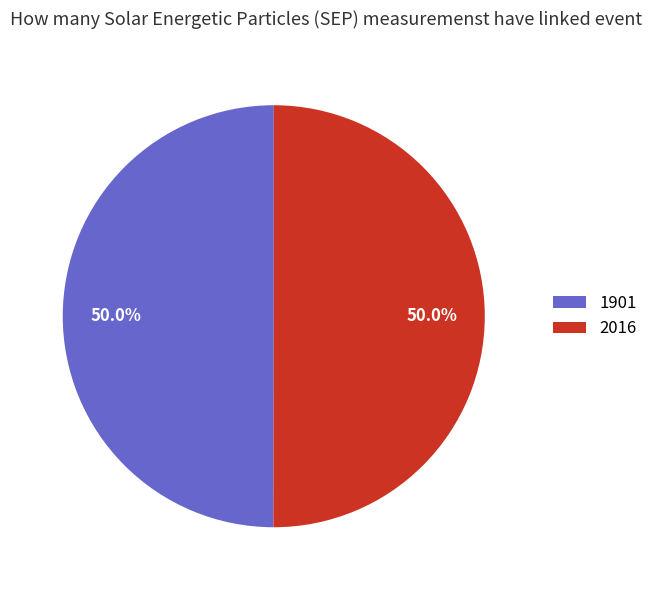

Is the sum of 1901 and 2016 greater than half?

Yes